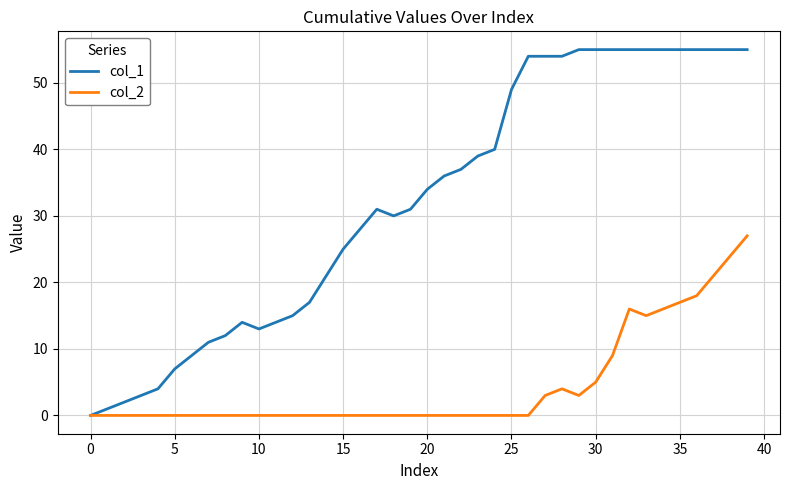

Rank the series by their maximum value, from lowest to highest.

col_2, col_1